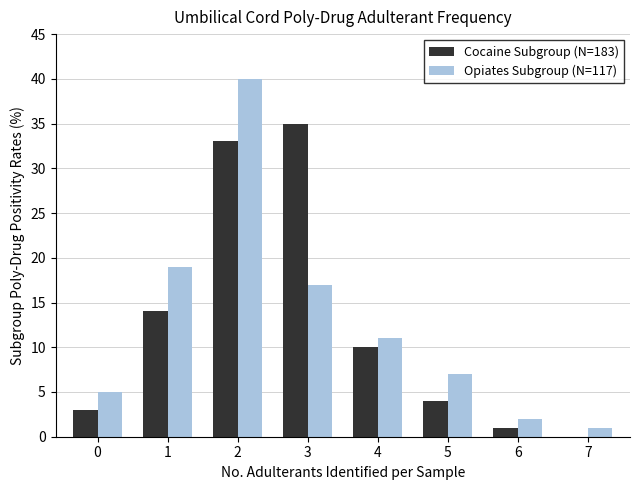

What is the spread (max minus min) of values at 0?

2